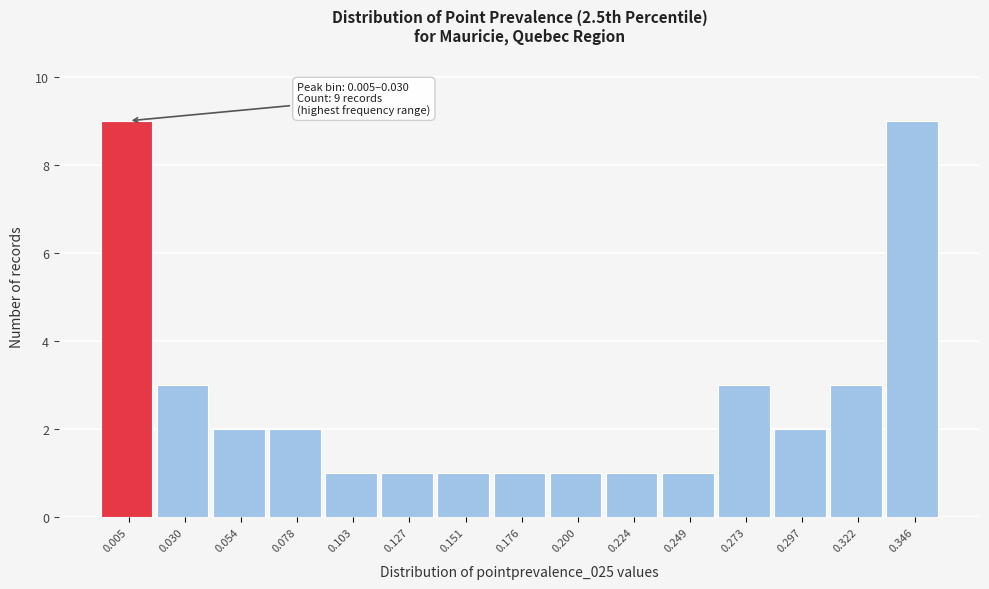

Reading left to right, extract all data points from this chart.

0.005=9	0.030=3	0.054=2	0.078=2	0.103=1	0.127=1	0.151=1	0.176=1	0.200=1	0.224=1	0.249=1	0.273=3	0.297=2	0.322=3	0.346=9